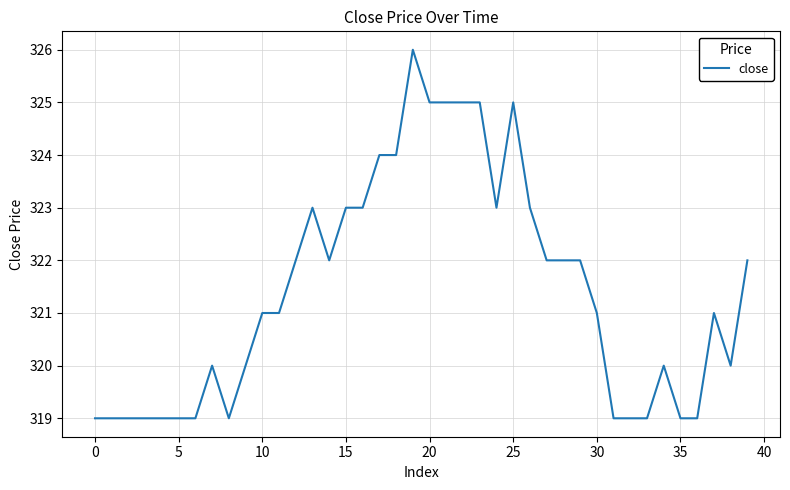

What is the maximum value shown in the chart?

326